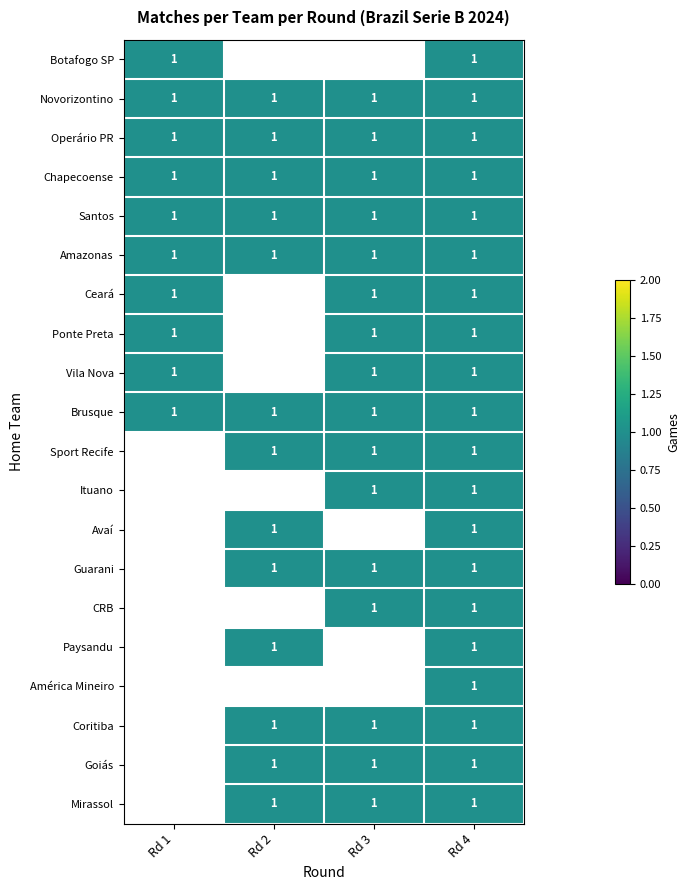

The value of Goiás at 8 is 0. True or false?

False